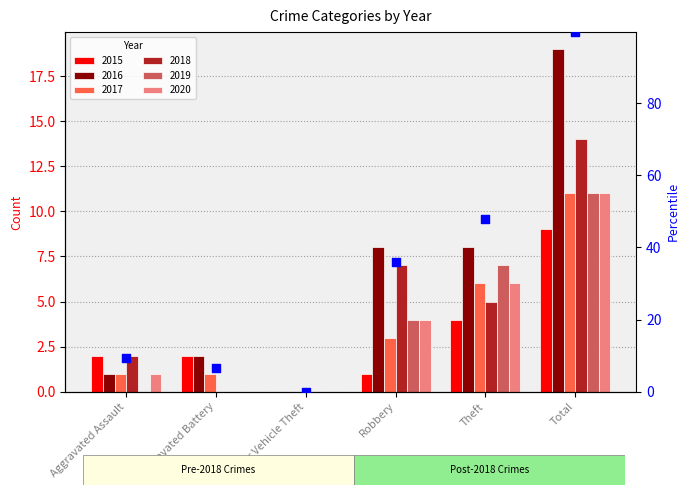

What is the change in value from Aggravated Battery to Theft?

+41.2